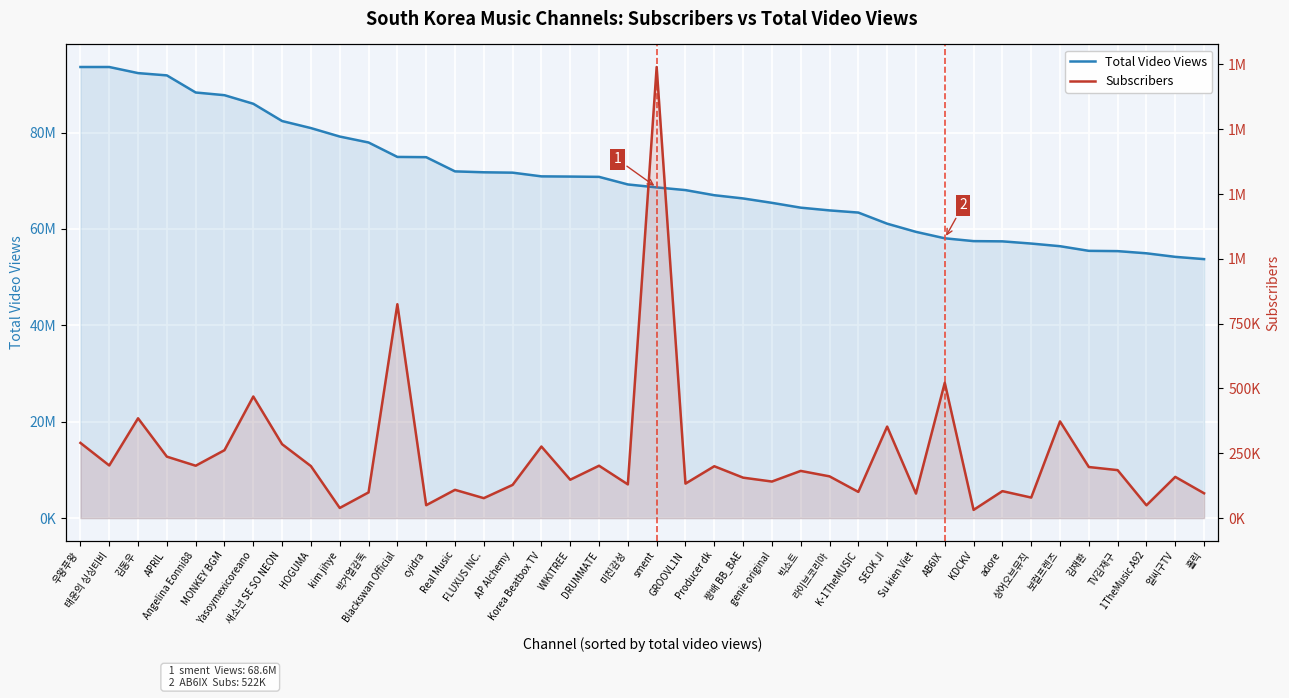

What is the total value across all series at Blackswan Official?

75759046